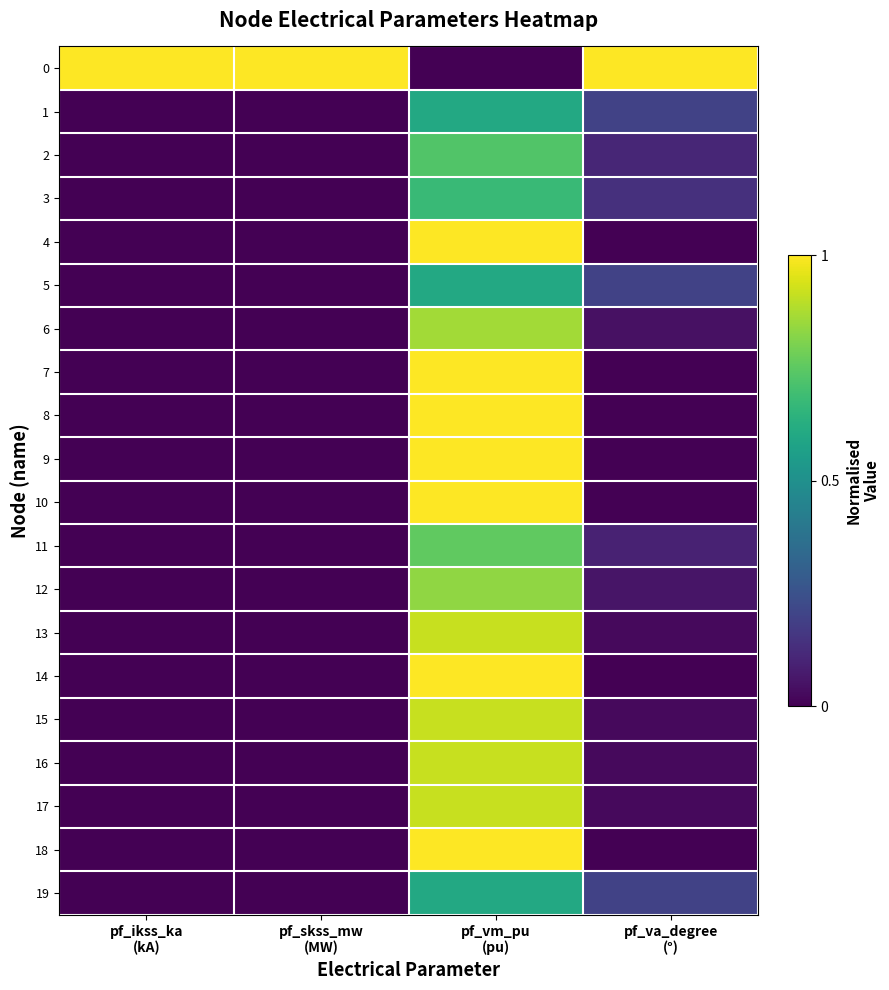

At which category is the sum across all series the highest?

pf_vm_pu
(pu)